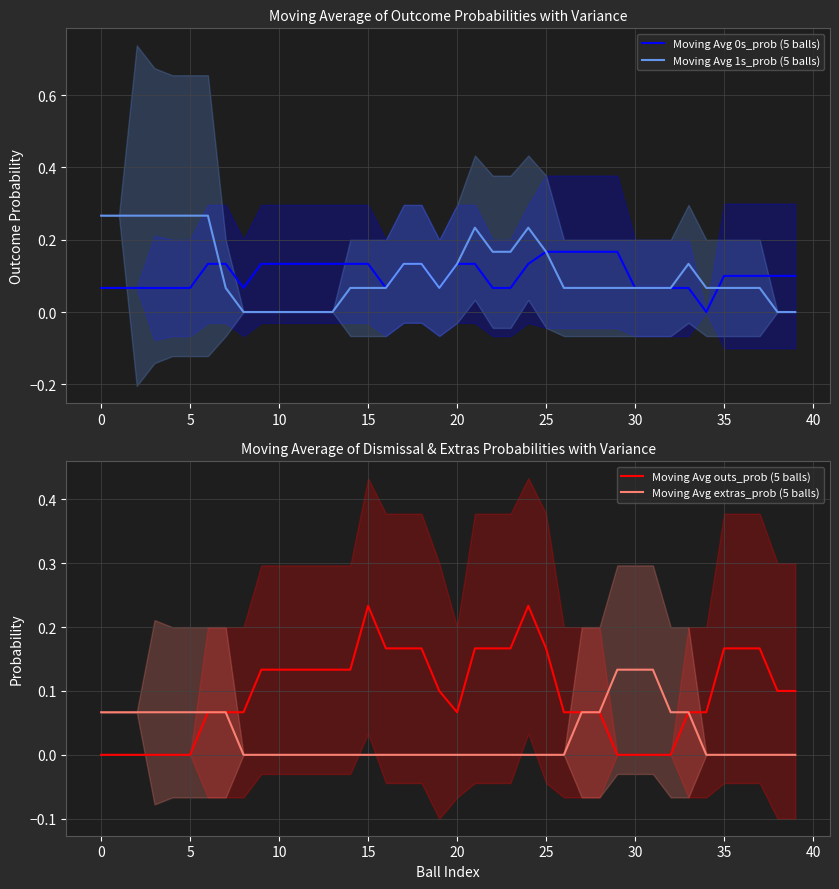

How many series are shown in this chart?

4